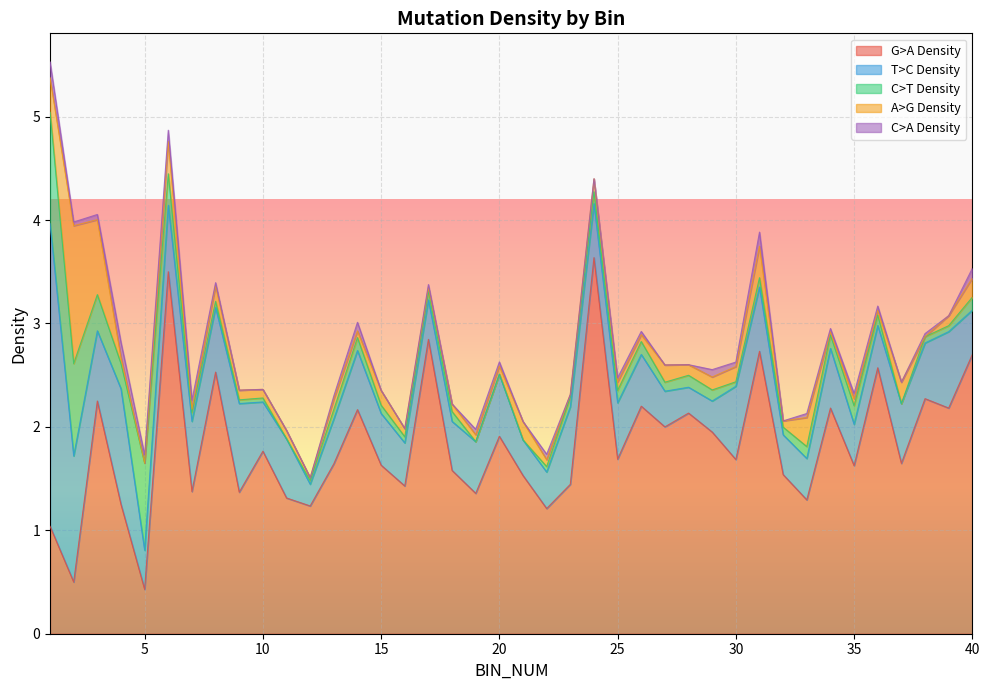

Between 10 and 29, which is larger?

29